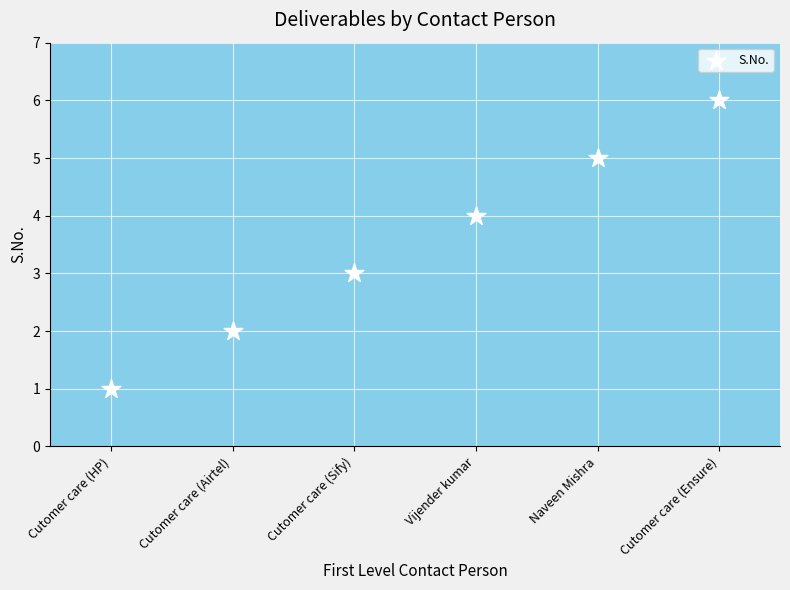

What is the average Y value?

4